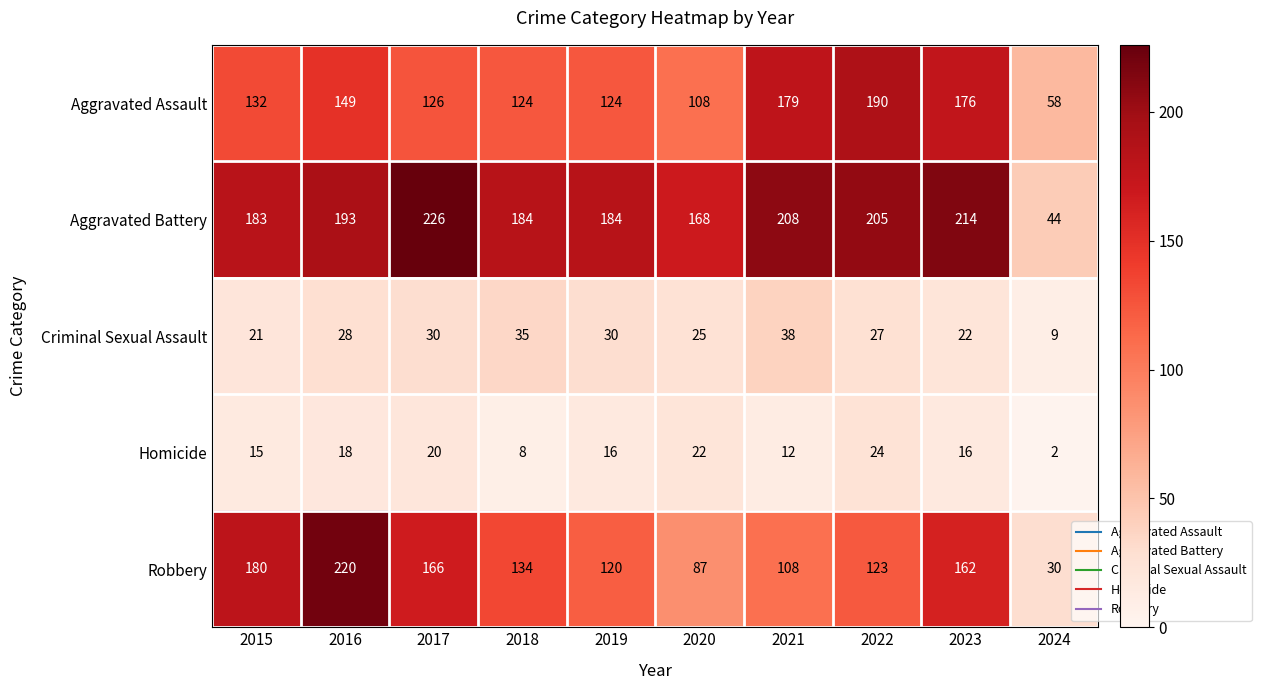

What is the sum of all Robbery values?

1330